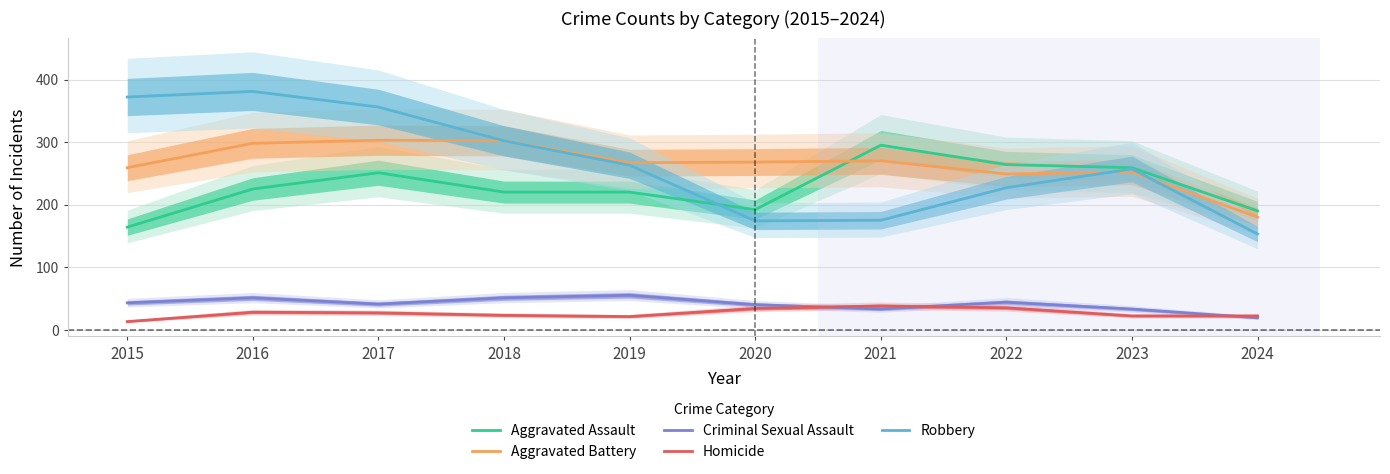

What is the value of the Criminal Sexual Assault point at the 2nd from the left?

51